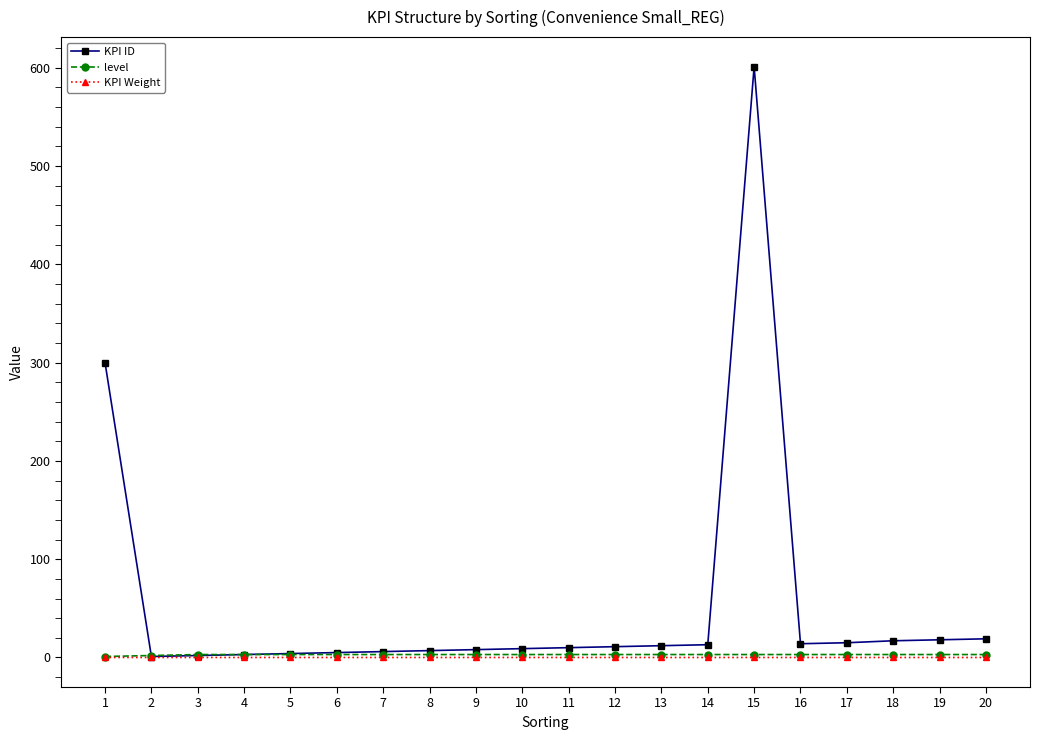

How many lines are shown in the chart?

3